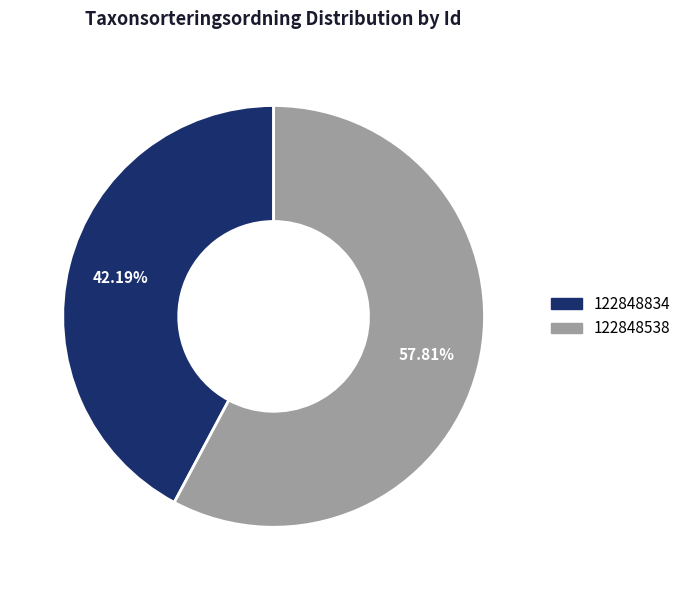

How many segments does this pie chart have?

2